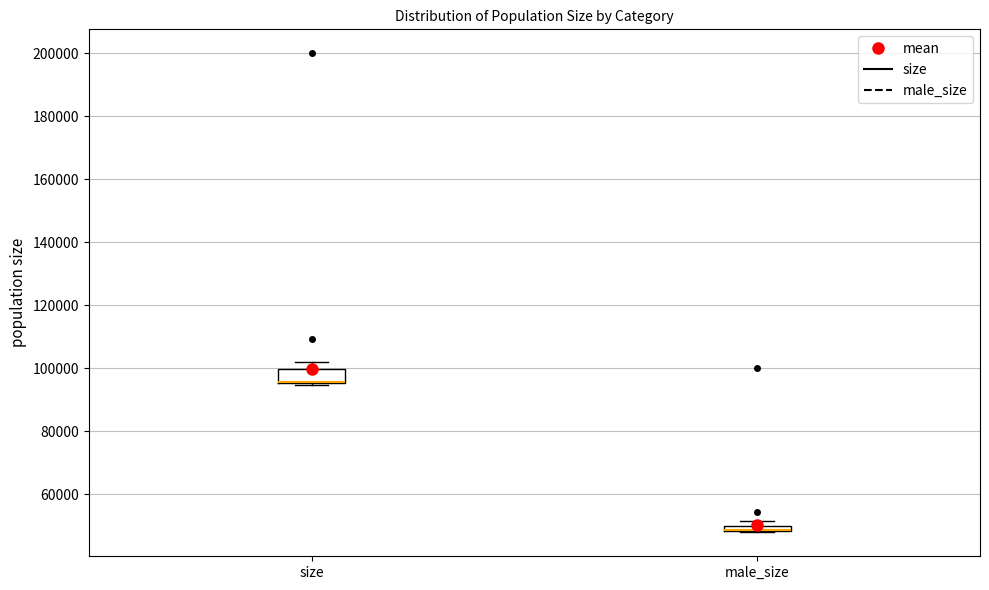

Which box is the tallest, from its lower edge to its upper edge?

size